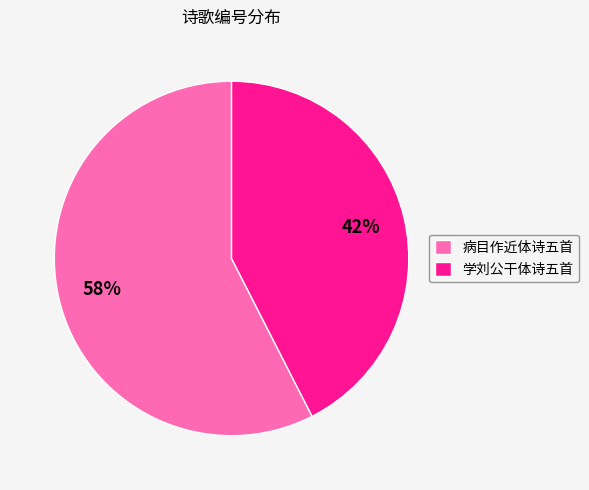

Is there any slice that represents more than half of the pie?

Yes